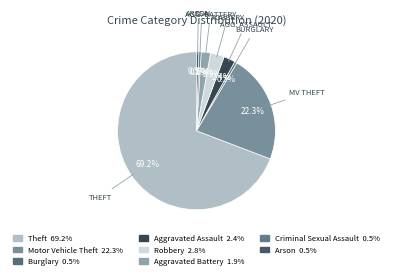

Which slice represents more than half of the pie?

Theft